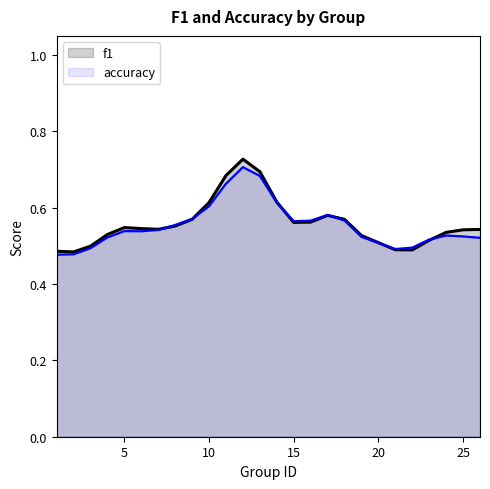

The accuracy series shows 1.0 at 5. True or false?

False